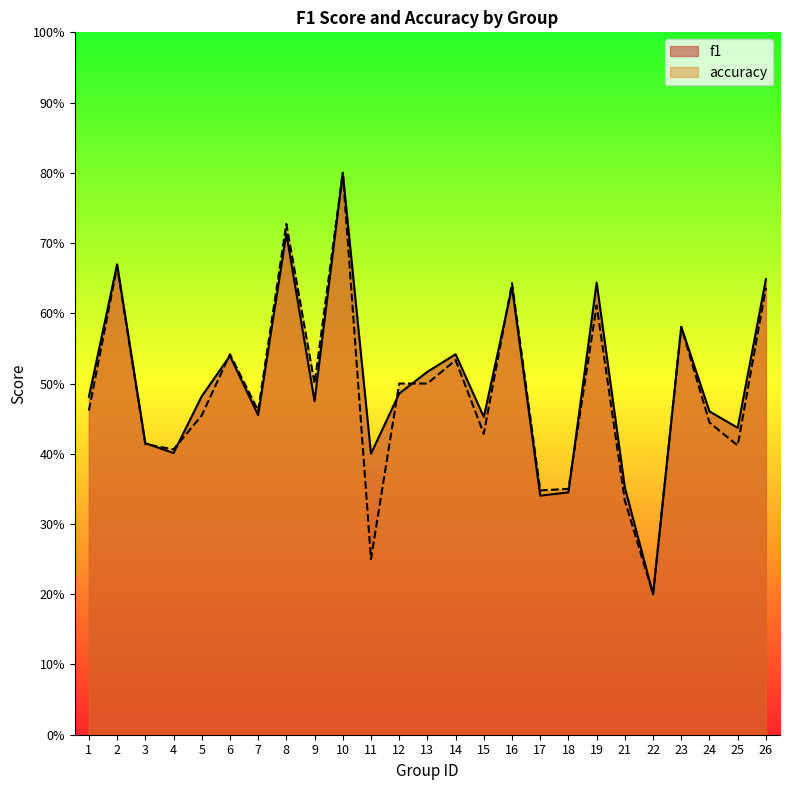

What are all the series names shown in the legend?

f1, accuracy